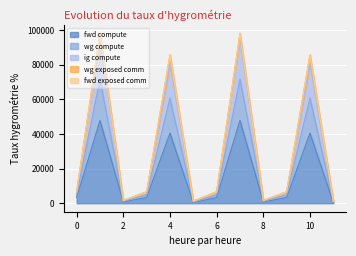

What is the average value of the wg compute series?

32043.0